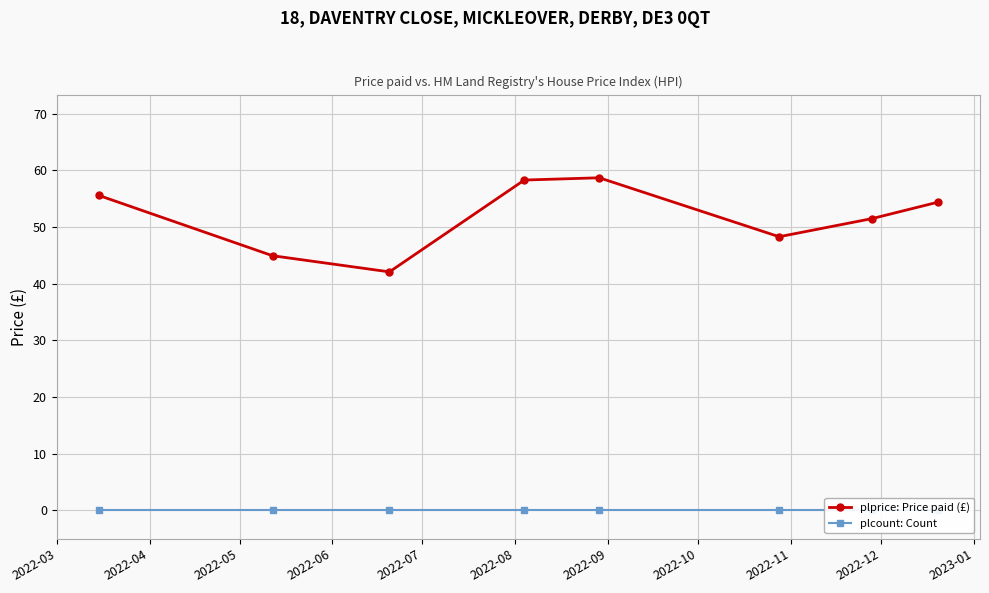

What is the value of the plprice: Price paid (£) point at the 4th from the left?

58.3